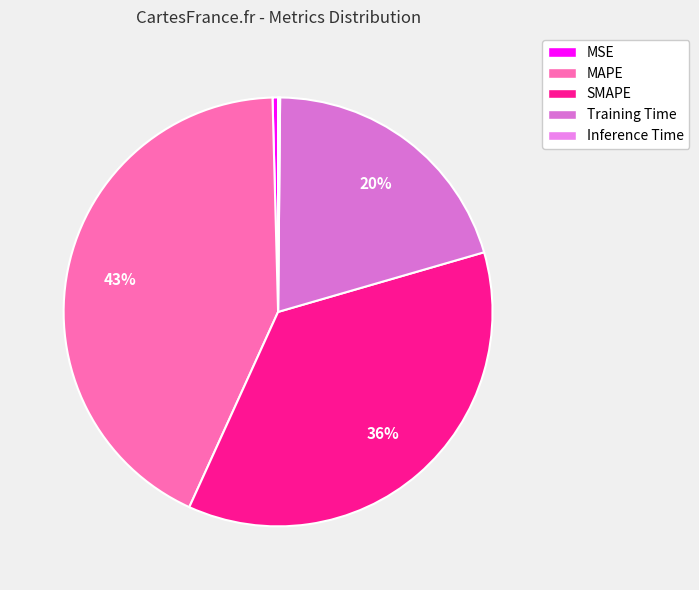

Rank the categories by value from highest to lowest.

MAPE, SMAPE, Training Time, MSE, Inference Time